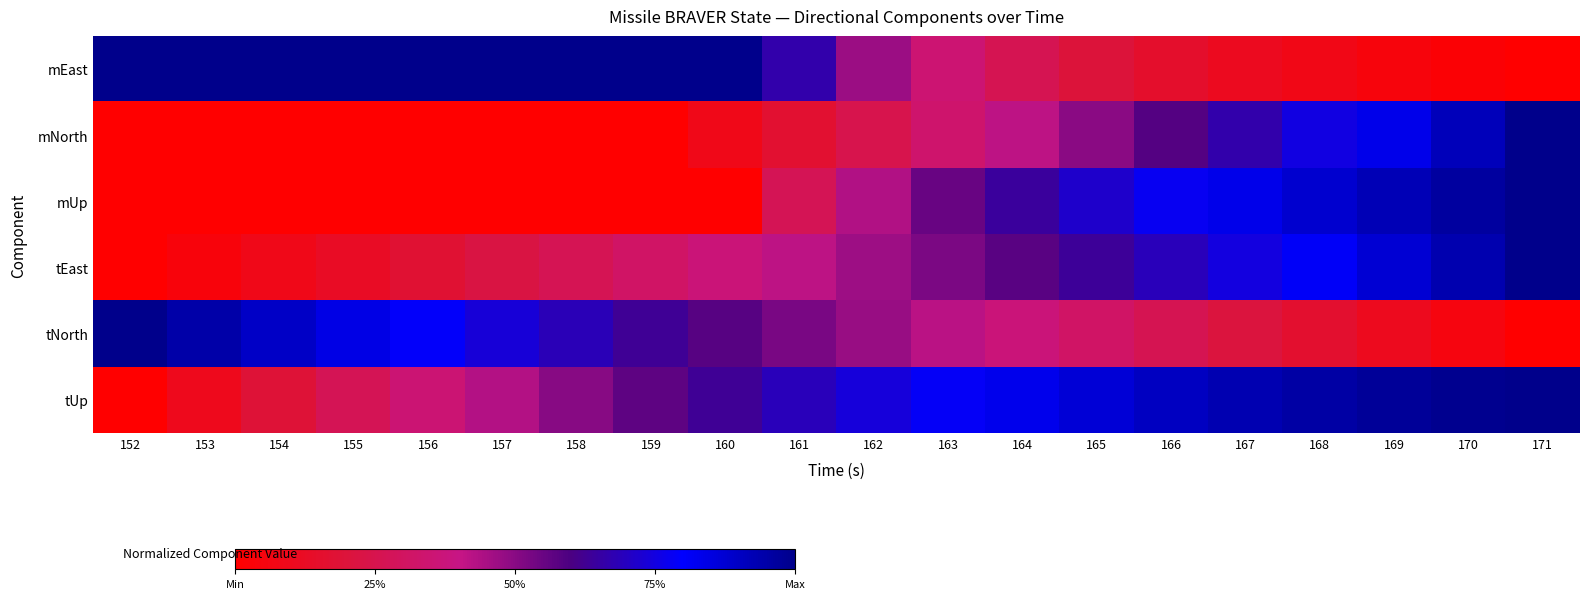

Which has a higher value, 155 or 162?

155